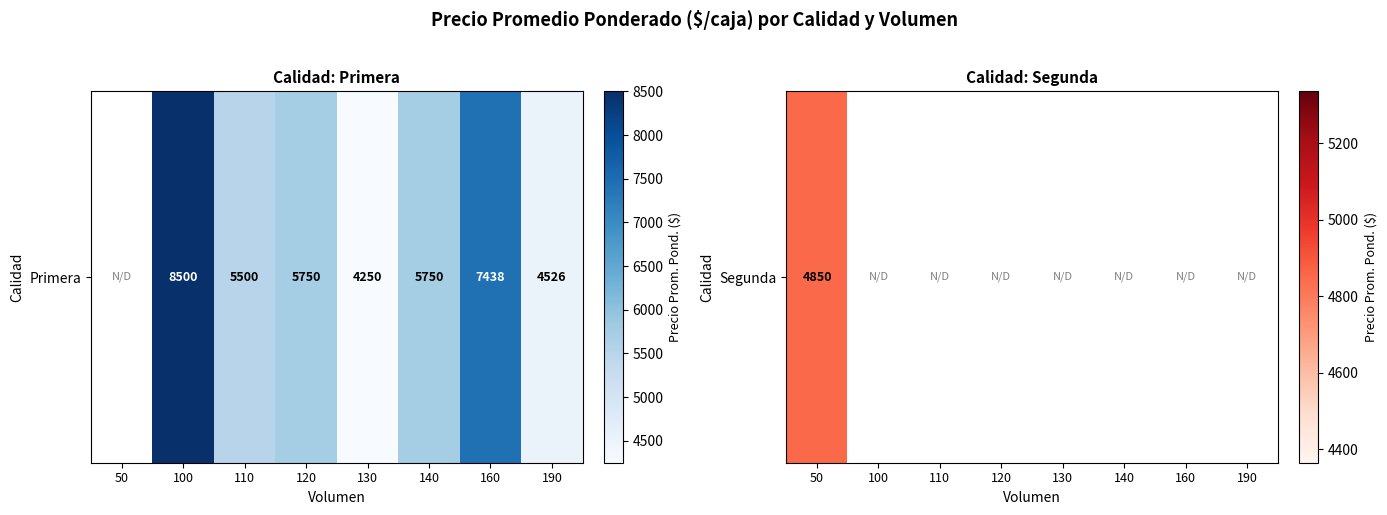

Rank the categories by value from lowest to highest.

100, 110, 120, 130, 140, 160, 190, 50